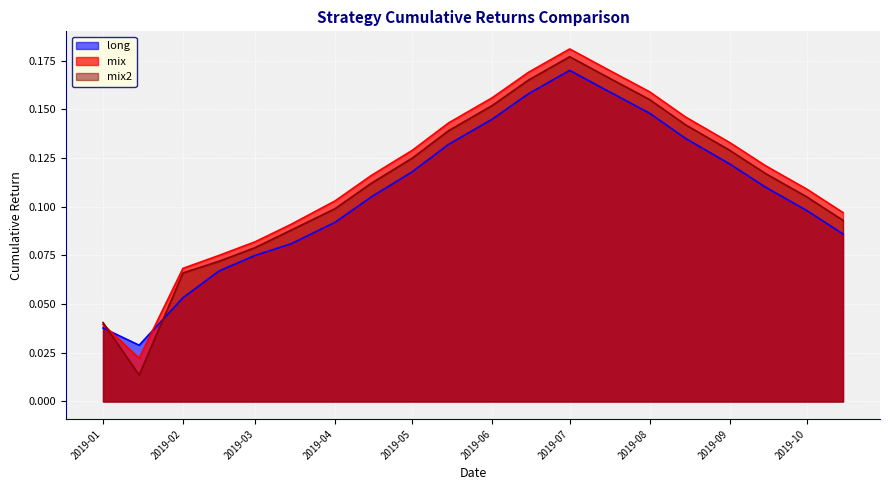

At which label does mix reach its peak?

2019-07